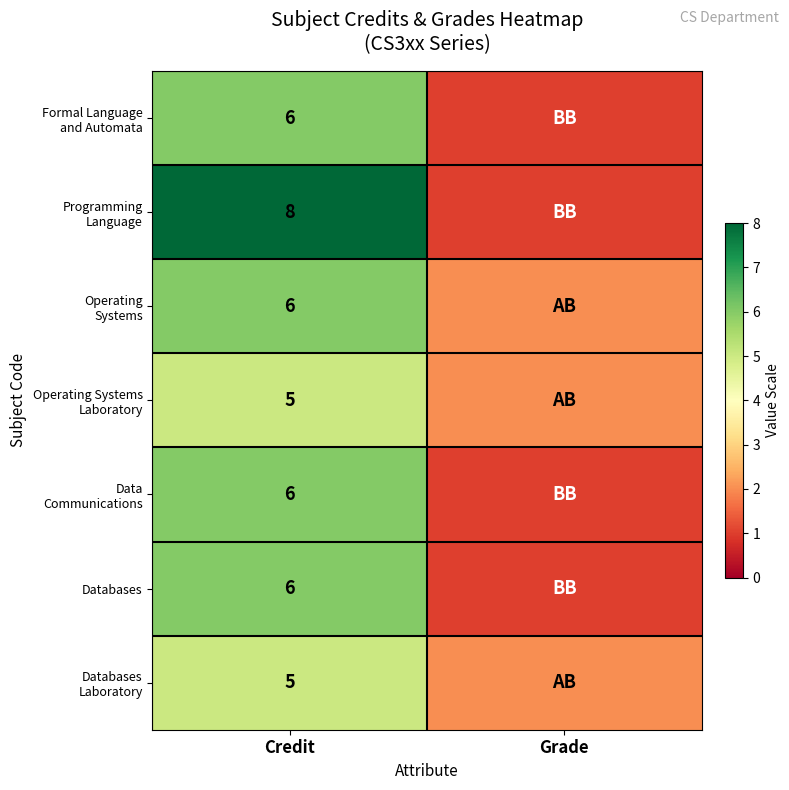

What is the difference between the highest and lowest values at Credit?

3